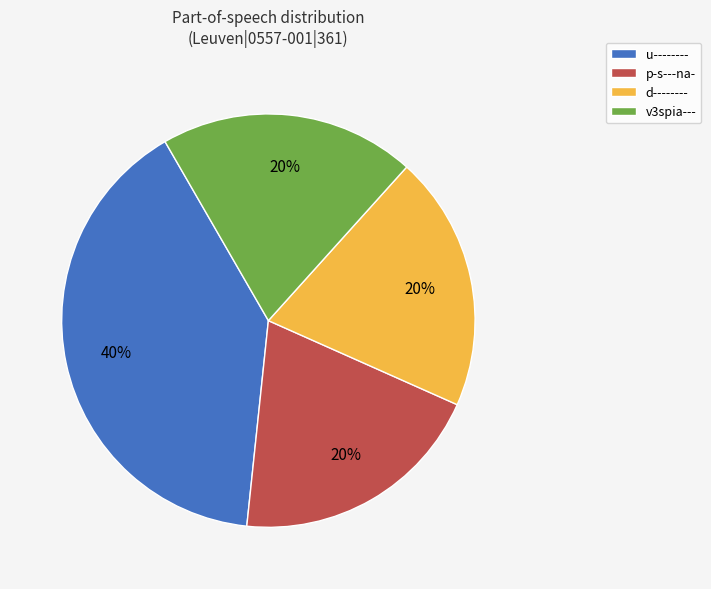

How many slices are in this pie chart?

4